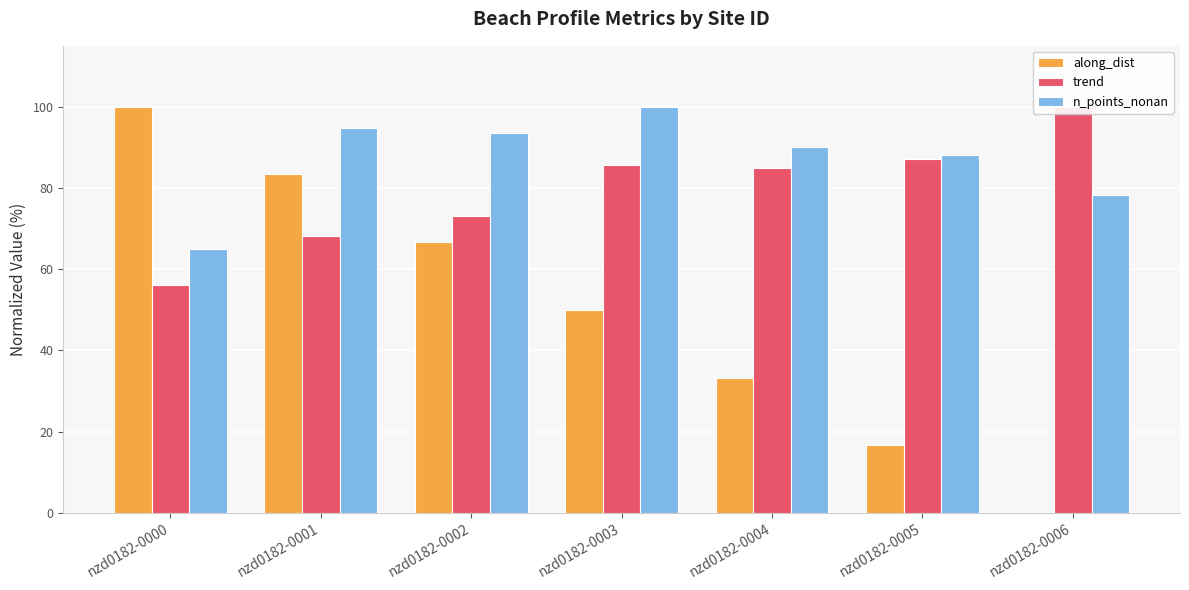

How many values in the n_points_nonan series exceed 90?

4